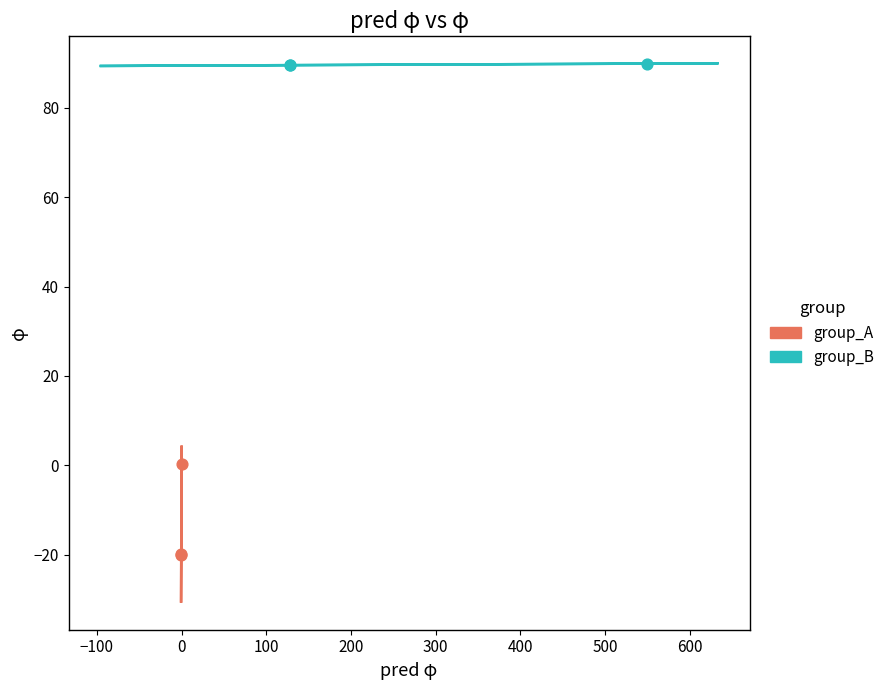

Which series contains the highest Y value?

group_B